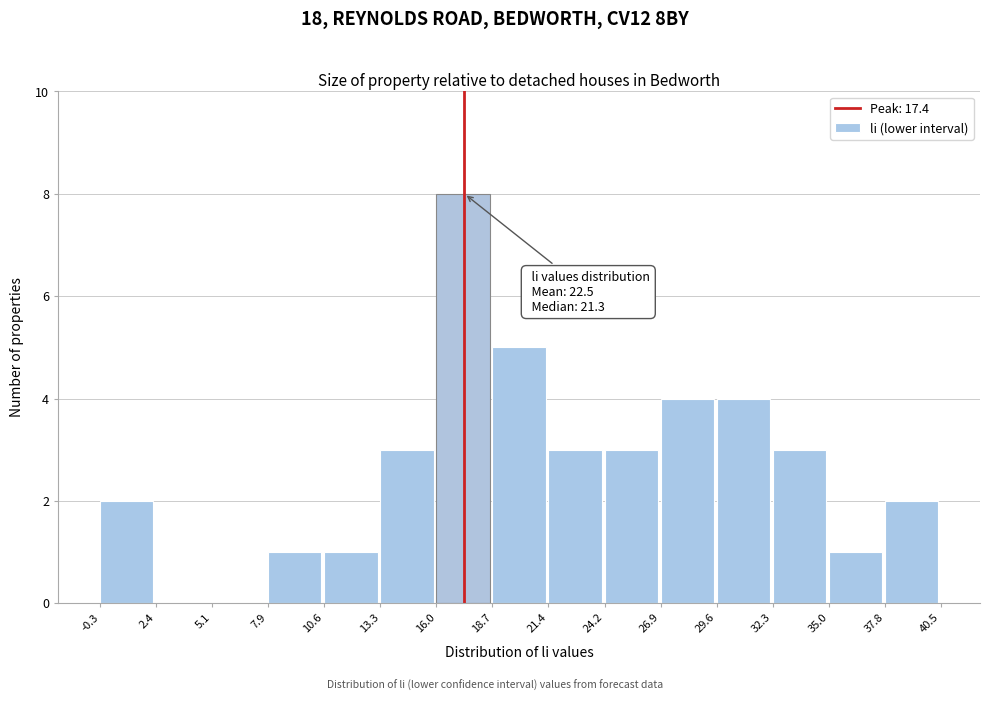

Which range on the x-axis has the tallest bar?

16.0 to 18.7